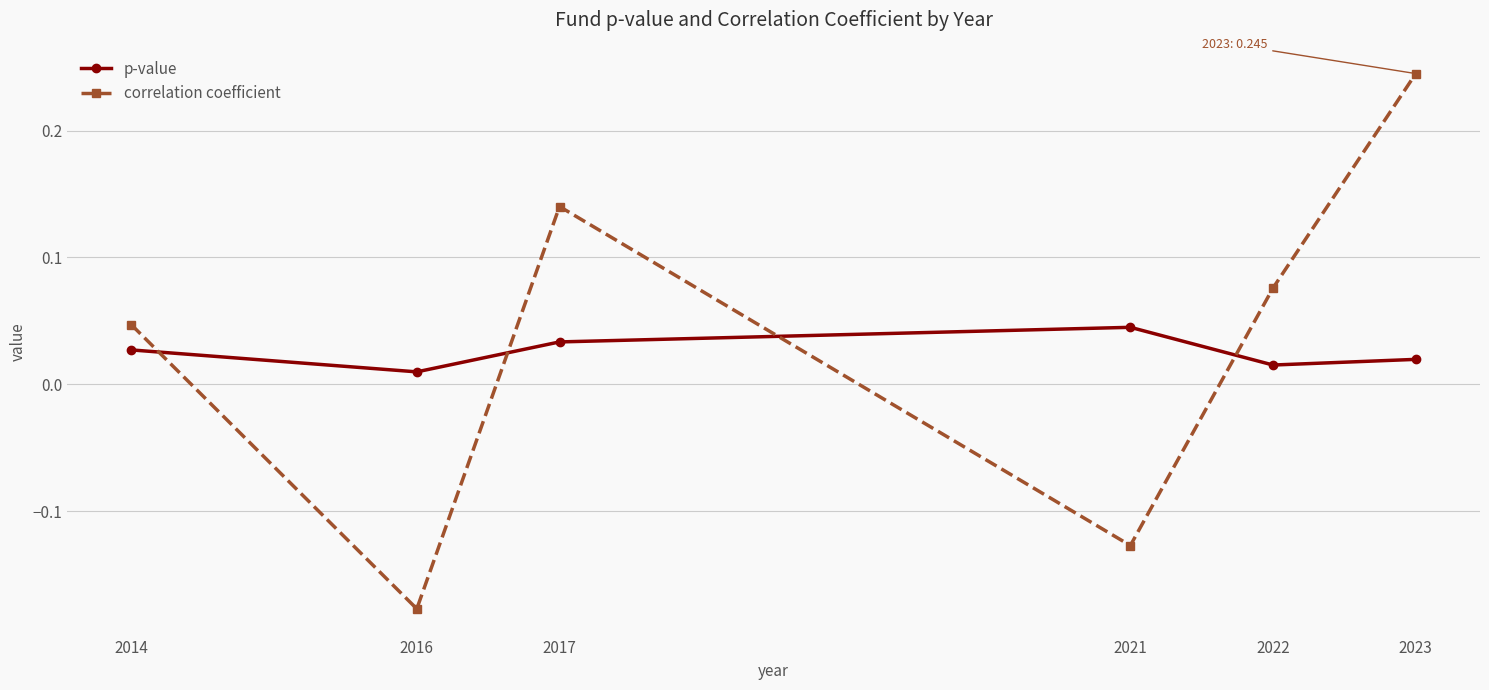

Which series has the largest total across all categories?

correlation coefficient